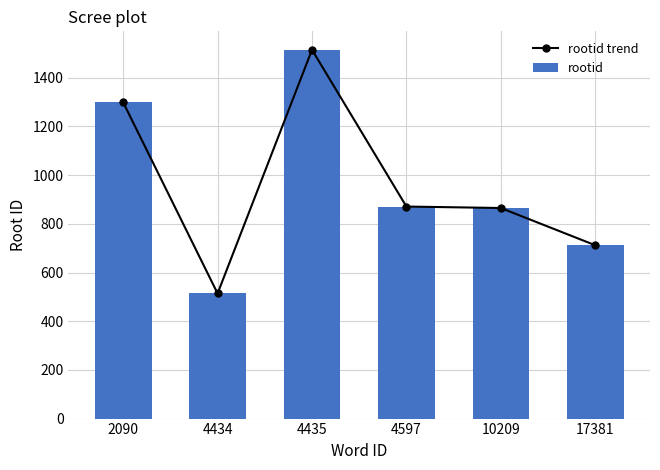

What is the difference between the maximum and minimum values in the rootid trend series?

1001